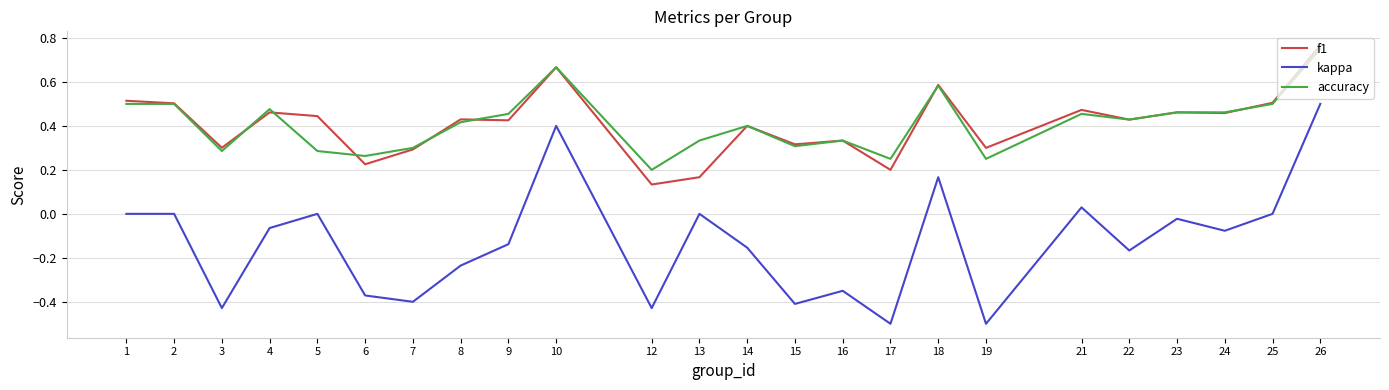

Which series changed the most between 4 and 22?

kappa